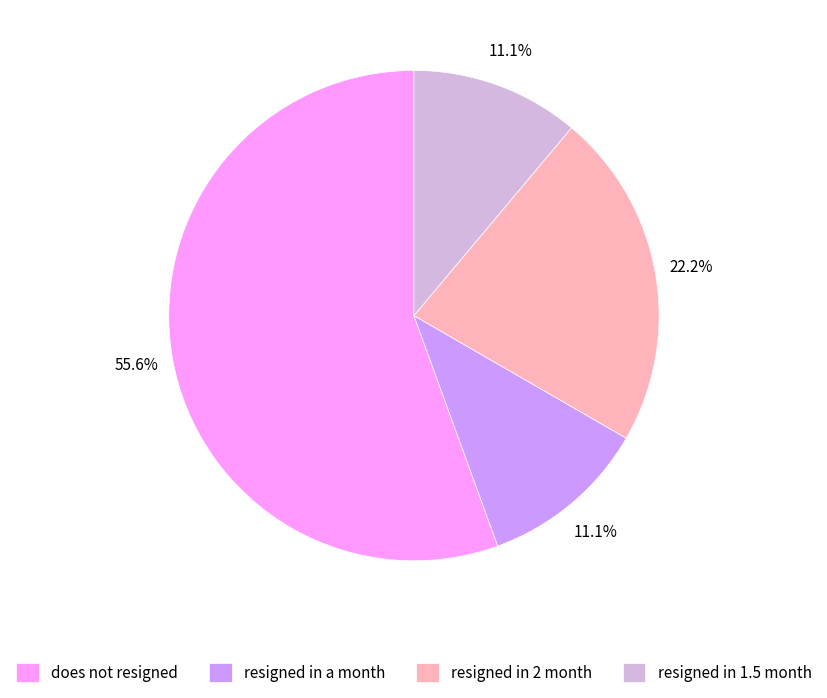

Approximately how many times larger is the value at does not resigned compared to resigned in a month?

5.0